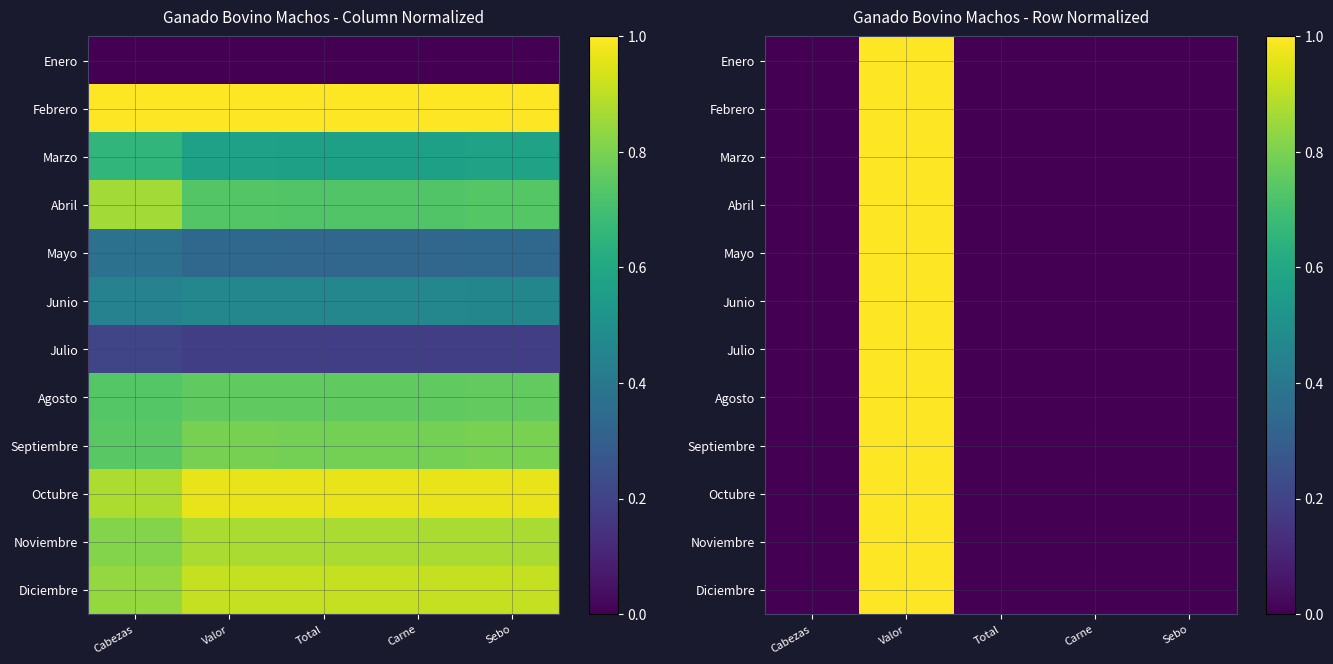

What is the average value of the Diciembre series?

0.2